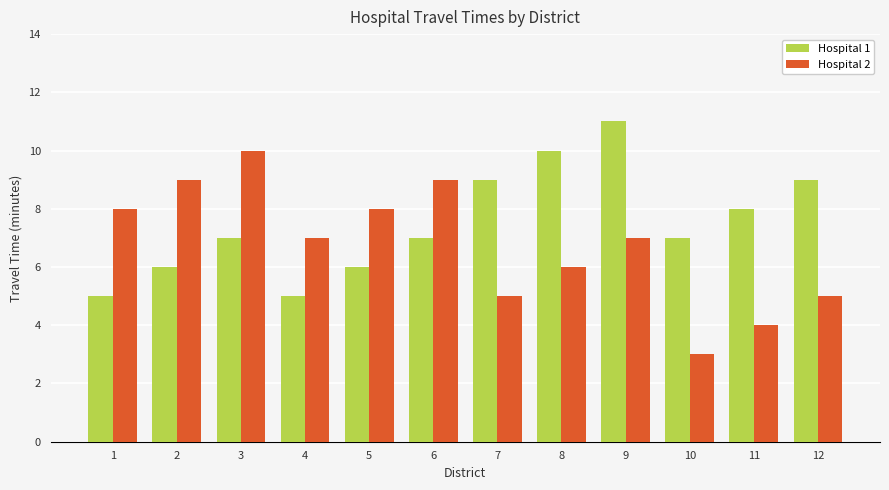

True or false: Hospital 2 has a value of 7 at 4.

True